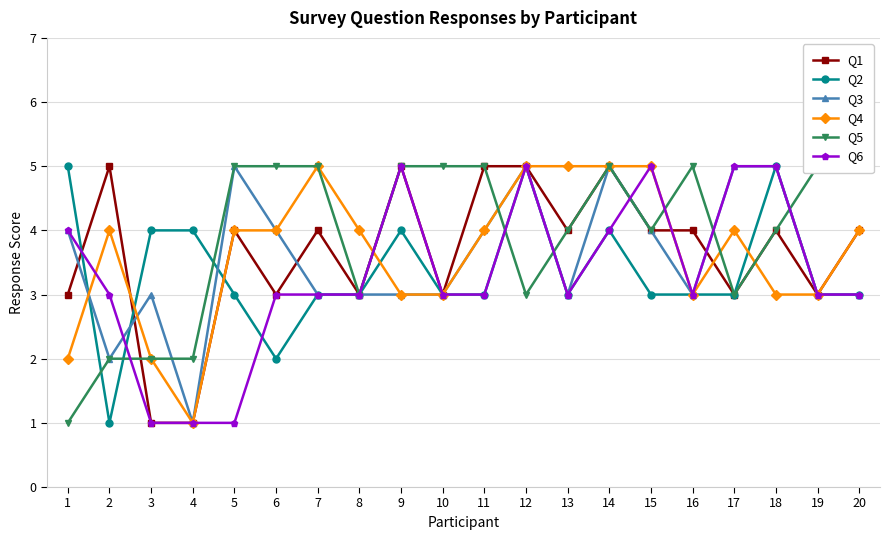

Which series has the largest range (max minus min)?

Q1